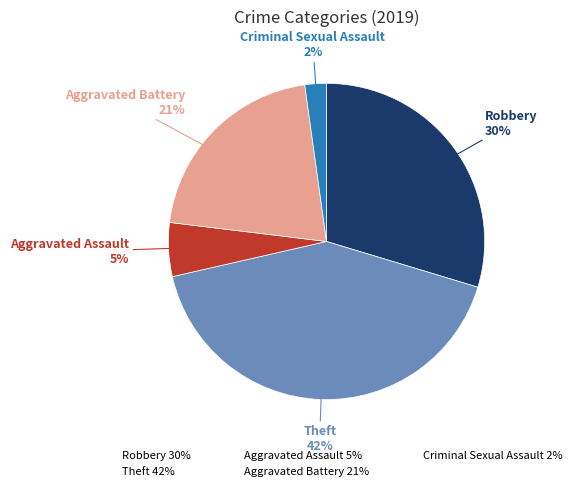

How many segments does this pie chart have?

5